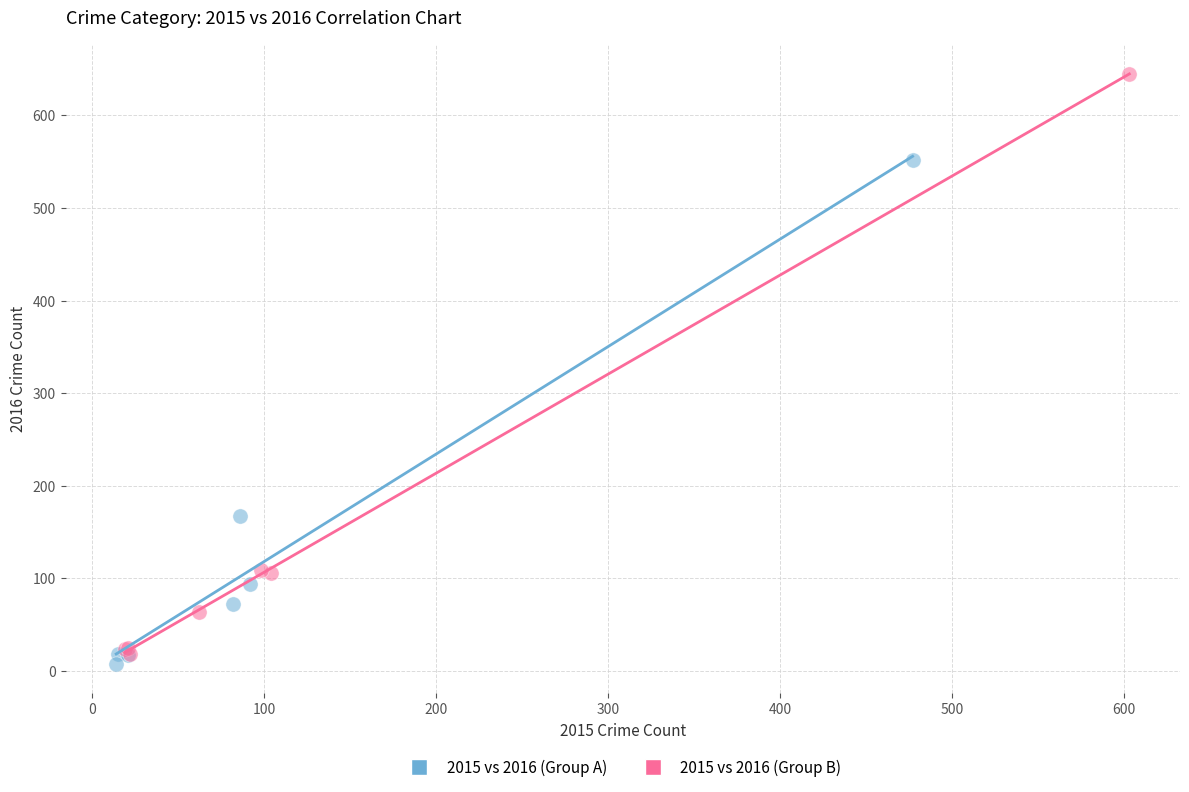

Which series has the widest spread of Y values?

2015 vs 2016 (Group B)